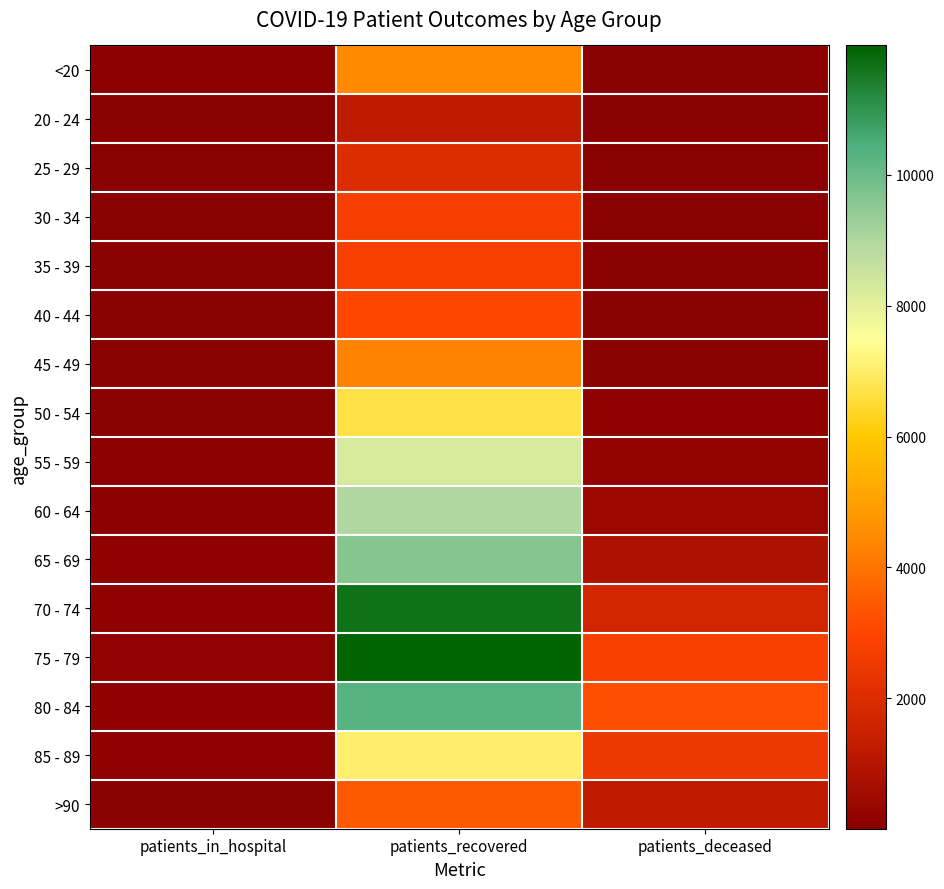

Reading right to left, what are all the values shown in this chart?

<20: patients_deceased=17	patients_recovered=4479	patients_in_hospital=68
20 - 24: patients_deceased=4	patients_recovered=1182	patients_in_hospital=4
25 - 29: patients_deceased=3	patients_recovered=1999	patients_in_hospital=13
30 - 34: patients_deceased=16	patients_recovered=2722	patients_in_hospital=15
35 - 39: patients_deceased=18	patients_recovered=2775	patients_in_hospital=12
40 - 44: patients_deceased=24	patients_recovered=3034	patients_in_hospital=17
45 - 49: patients_deceased=47	patients_recovered=4335	patients_in_hospital=16
50 - 54: patients_deceased=123	patients_recovered=6693	patients_in_hospital=42
55 - 59: patients_deceased=220	patients_recovered=8272	patients_in_hospital=55
60 - 64: patients_deceased=422	patients_recovered=9024	patients_in_hospital=67
65 - 69: patients_deceased=834	patients_recovered=9616	patients_in_hospital=102
70 - 74: patients_deceased=1660	patients_recovered=11666	patients_in_hospital=111
75 - 79: patients_deceased=2805	patients_recovered=11981	patients_in_hospital=159
80 - 84: patients_deceased=3230	patients_recovered=10313	patients_in_hospital=132
85 - 89: patients_deceased=2498	patients_recovered=7043	patients_in_hospital=115
>90: patients_deceased=1192	patients_recovered=3420	patients_in_hospital=48